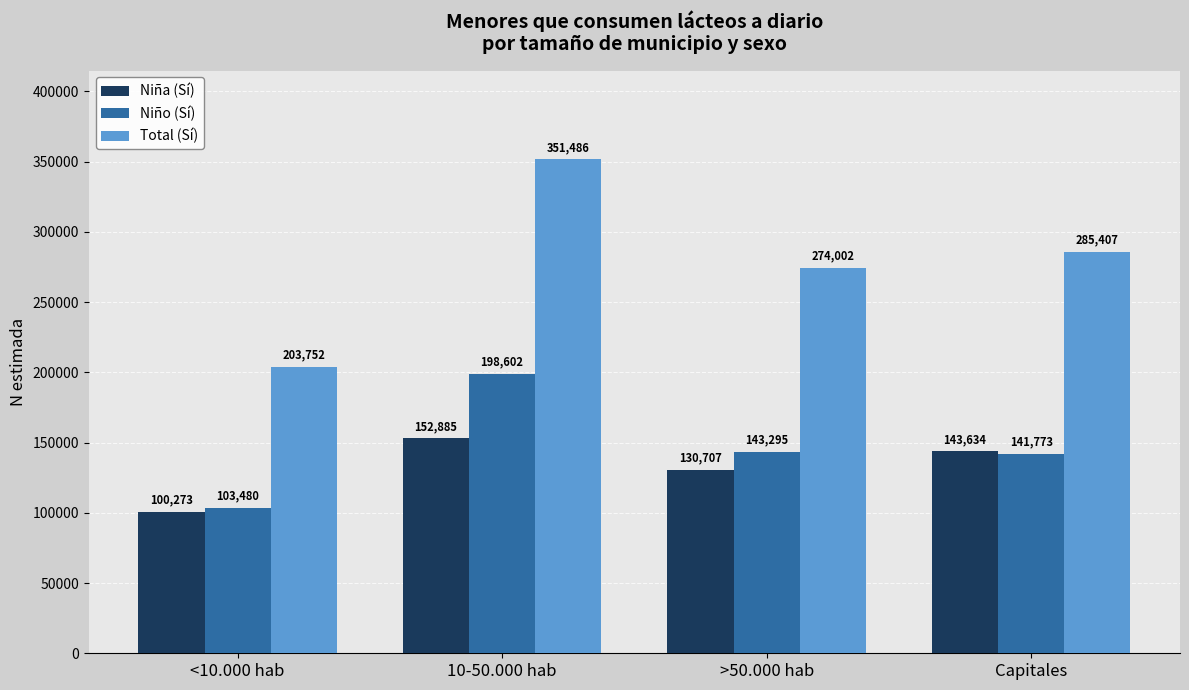

What is the approximate value of Total (Sí) at >50.000 hab?

274002